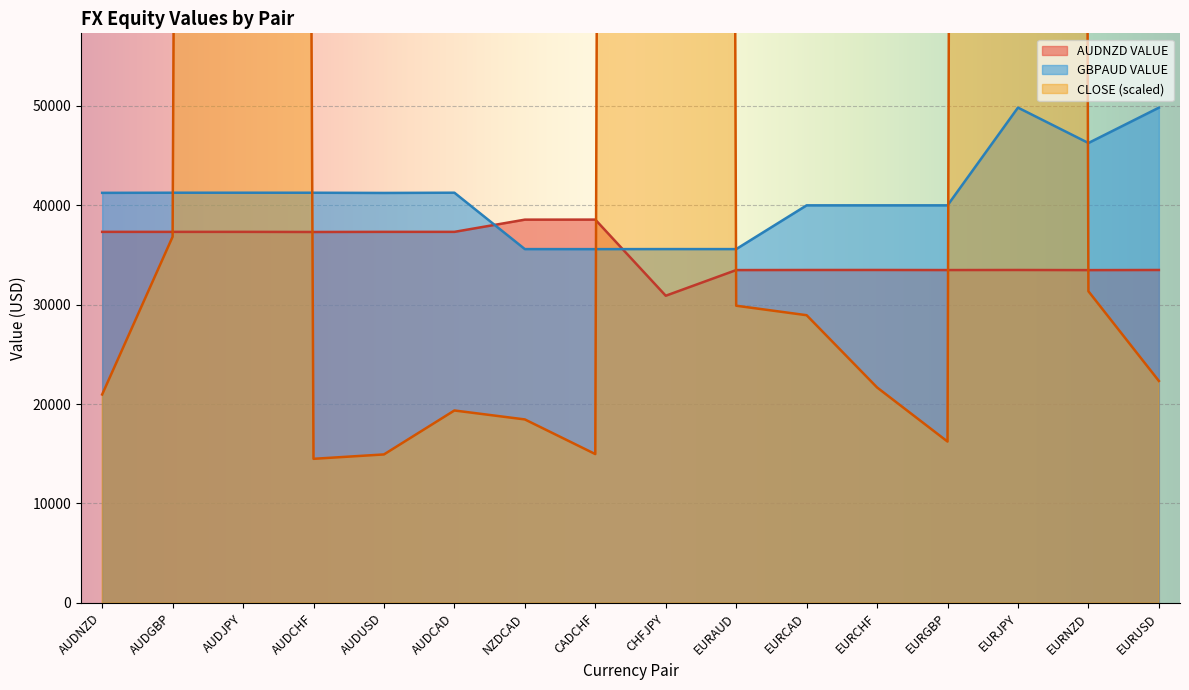

Which category has the lowest value in the GBPAUD series?

CADCHF